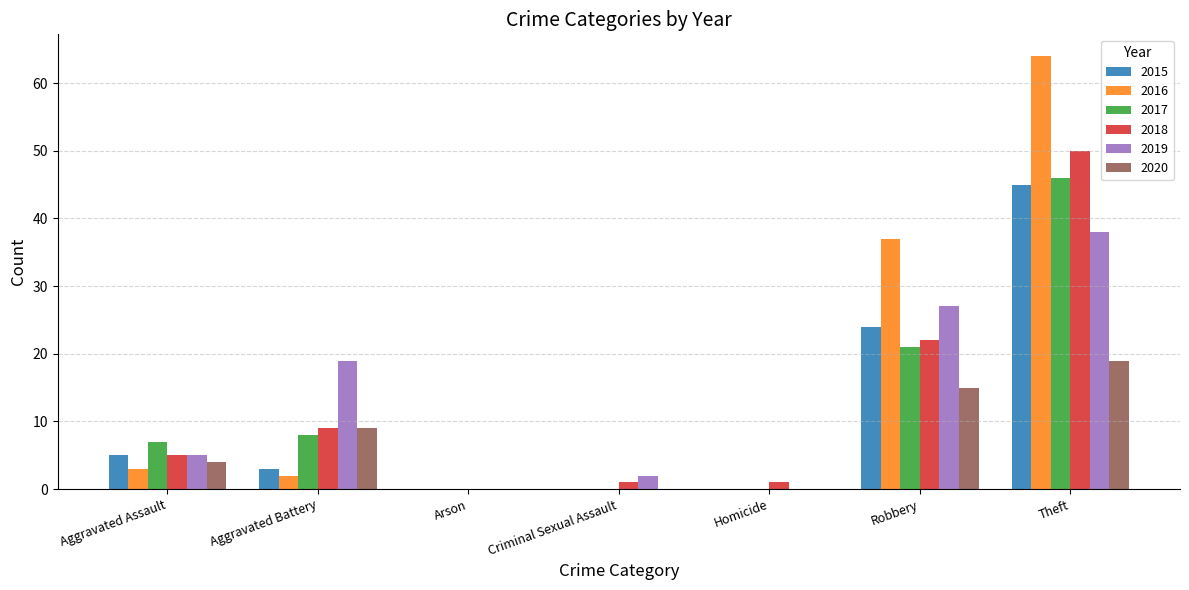

What are all the series names shown in the legend?

2015, 2016, 2017, 2018, 2019, 2020